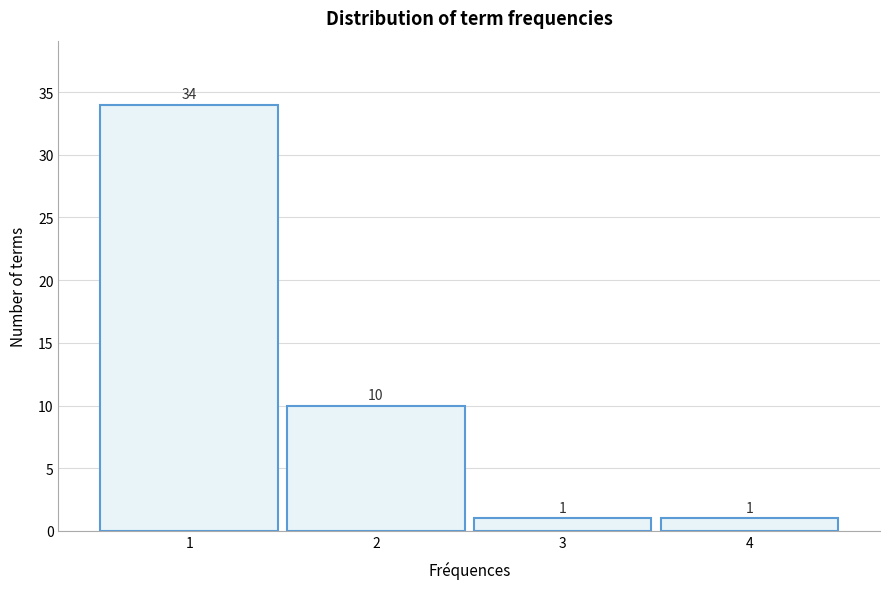

Reading right to left, transcribe all the data shown in this chart.

4=1	3=1	2=10	1=34